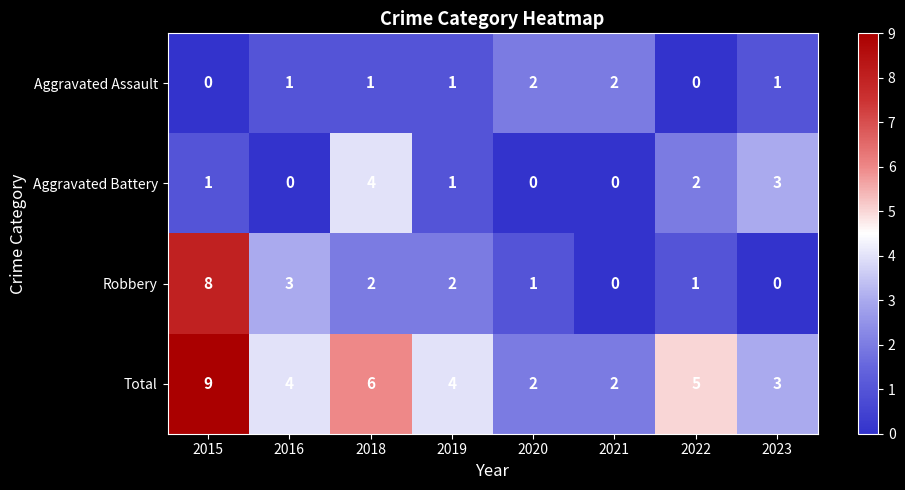

What is the difference between the maximum and minimum values in the Robbery series?

8